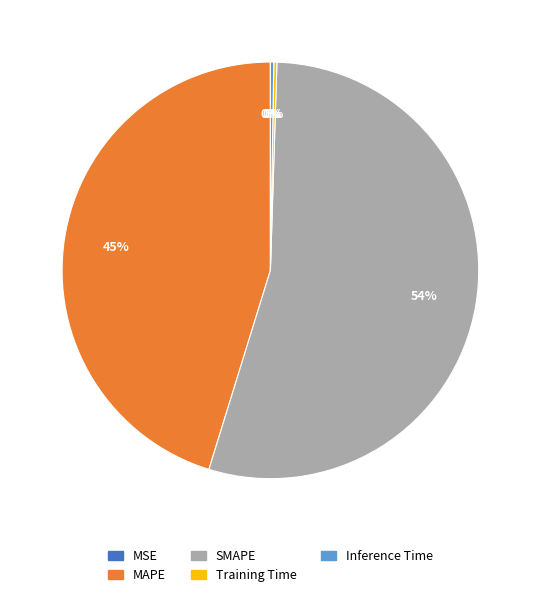

Is there any slice that represents more than half of the pie?

Yes